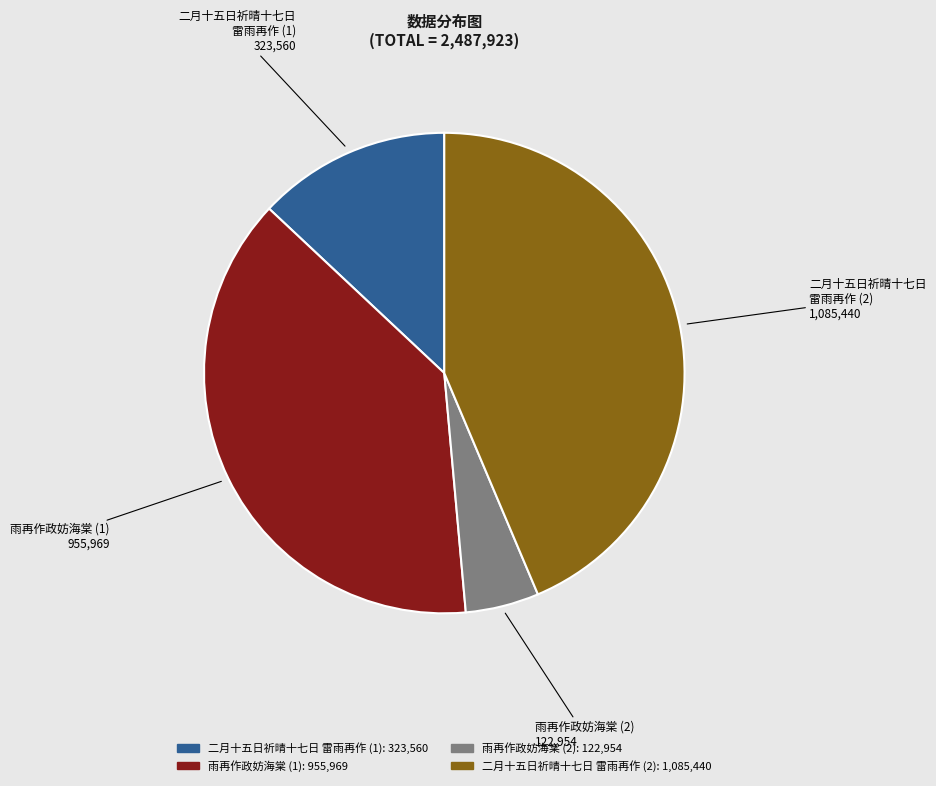

Does any single category account for the majority?

No